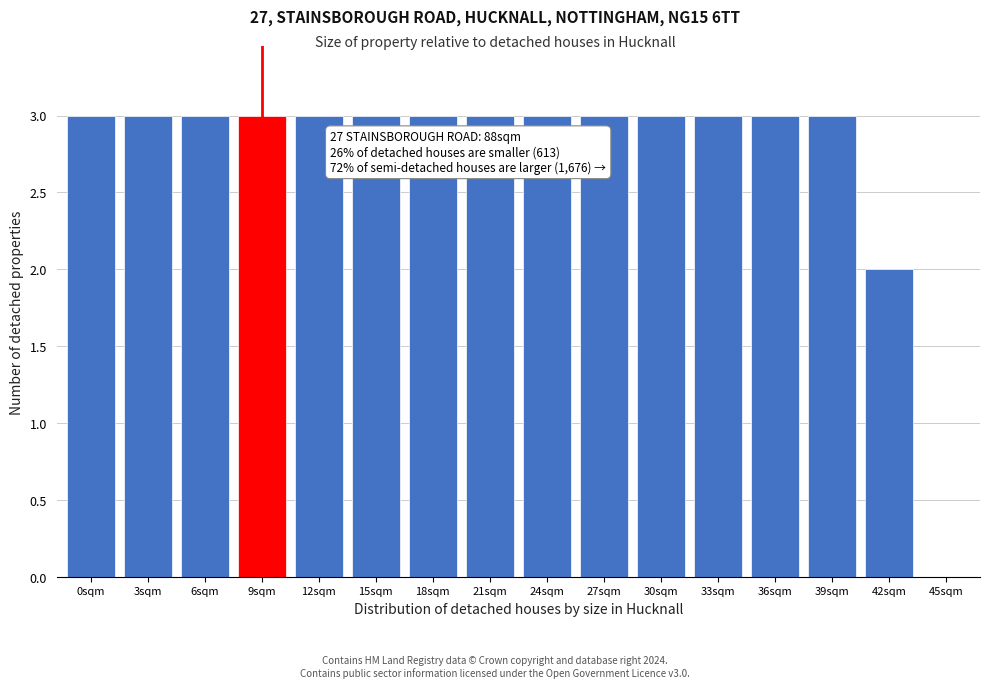

Reading left to right, transcribe all the data shown in this chart.

0sqm=3	3sqm=3	6sqm=3	9sqm=3	12sqm=3	15sqm=3	18sqm=3	21sqm=3	24sqm=3	27sqm=3	30sqm=3	33sqm=3	36sqm=3	39sqm=3	42sqm=2	45sqm=0